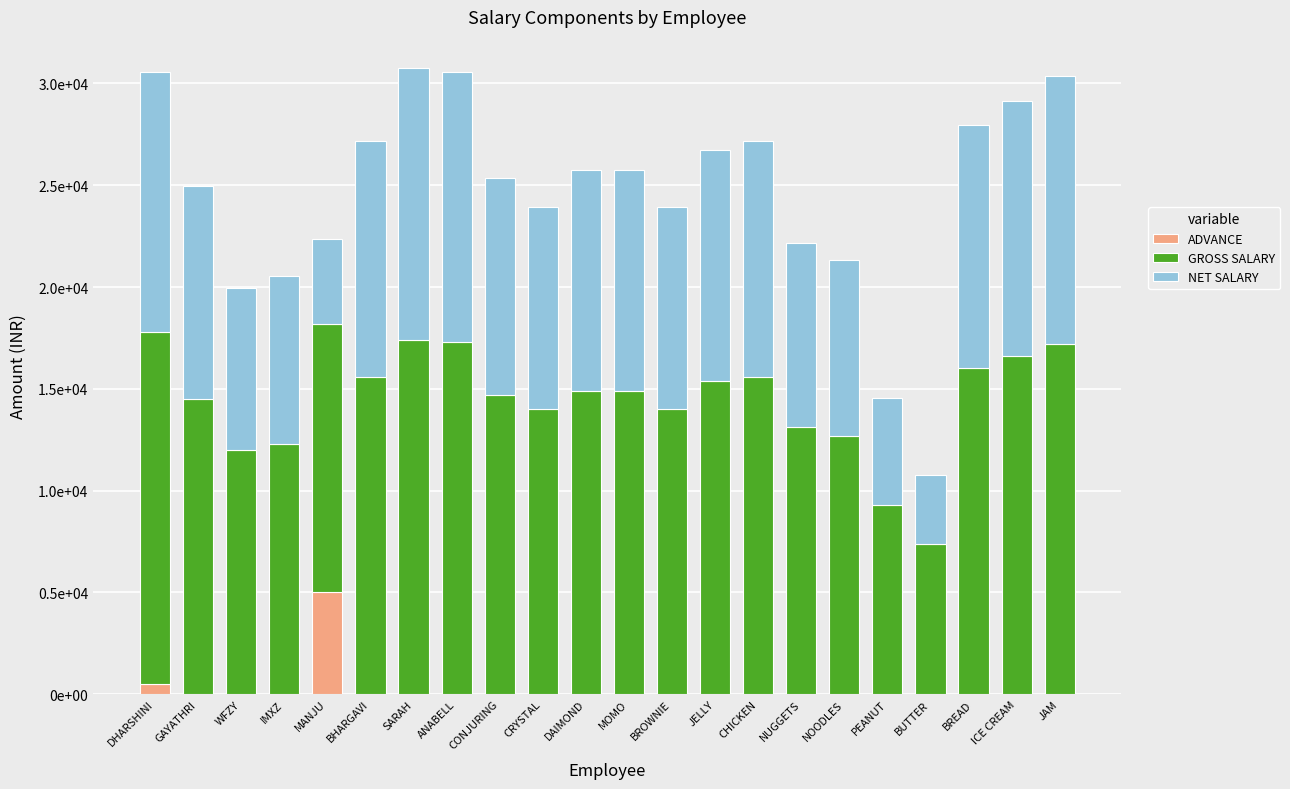

Does the chart contain stacked bars?

Yes